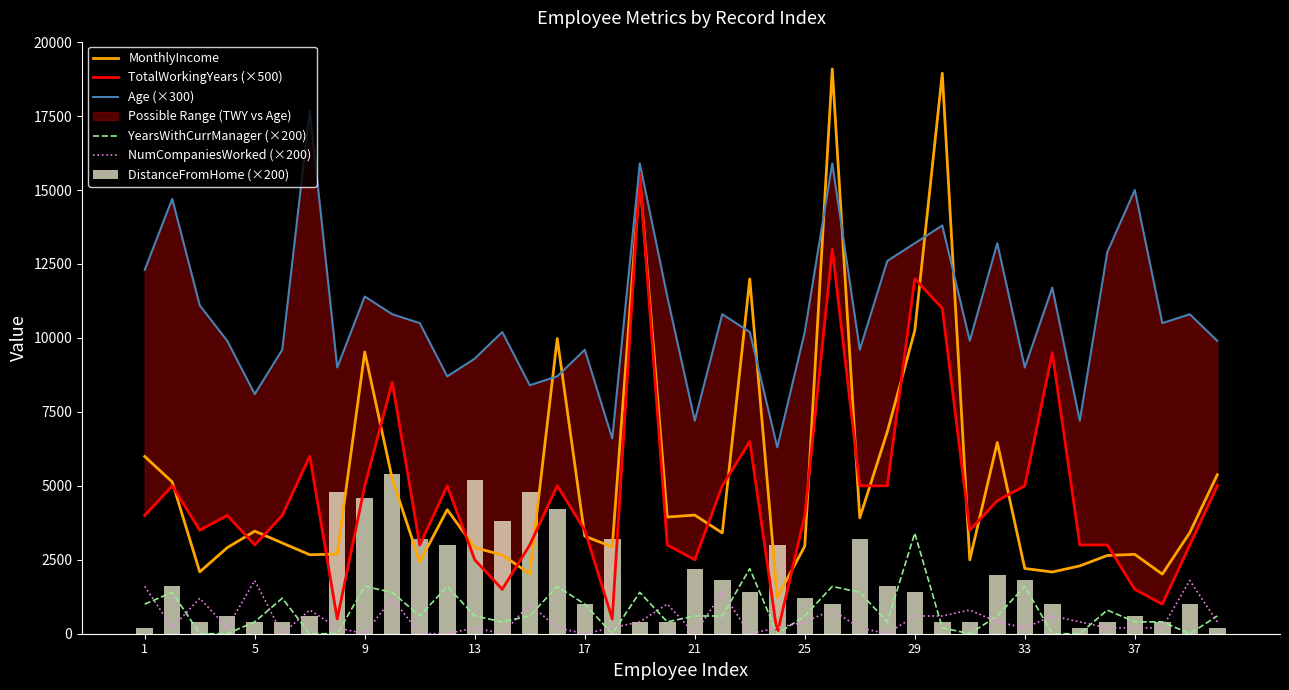

What is the sum of all TotalWorkingYears (×500) values?

189000